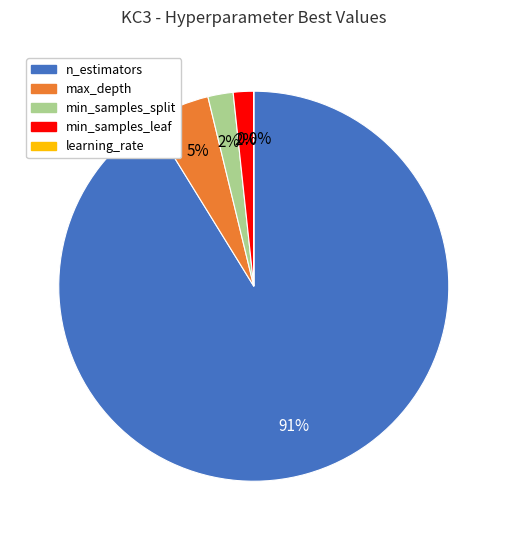

What is the ratio of the value at max_depth to the value at min_samples_split?

2.4